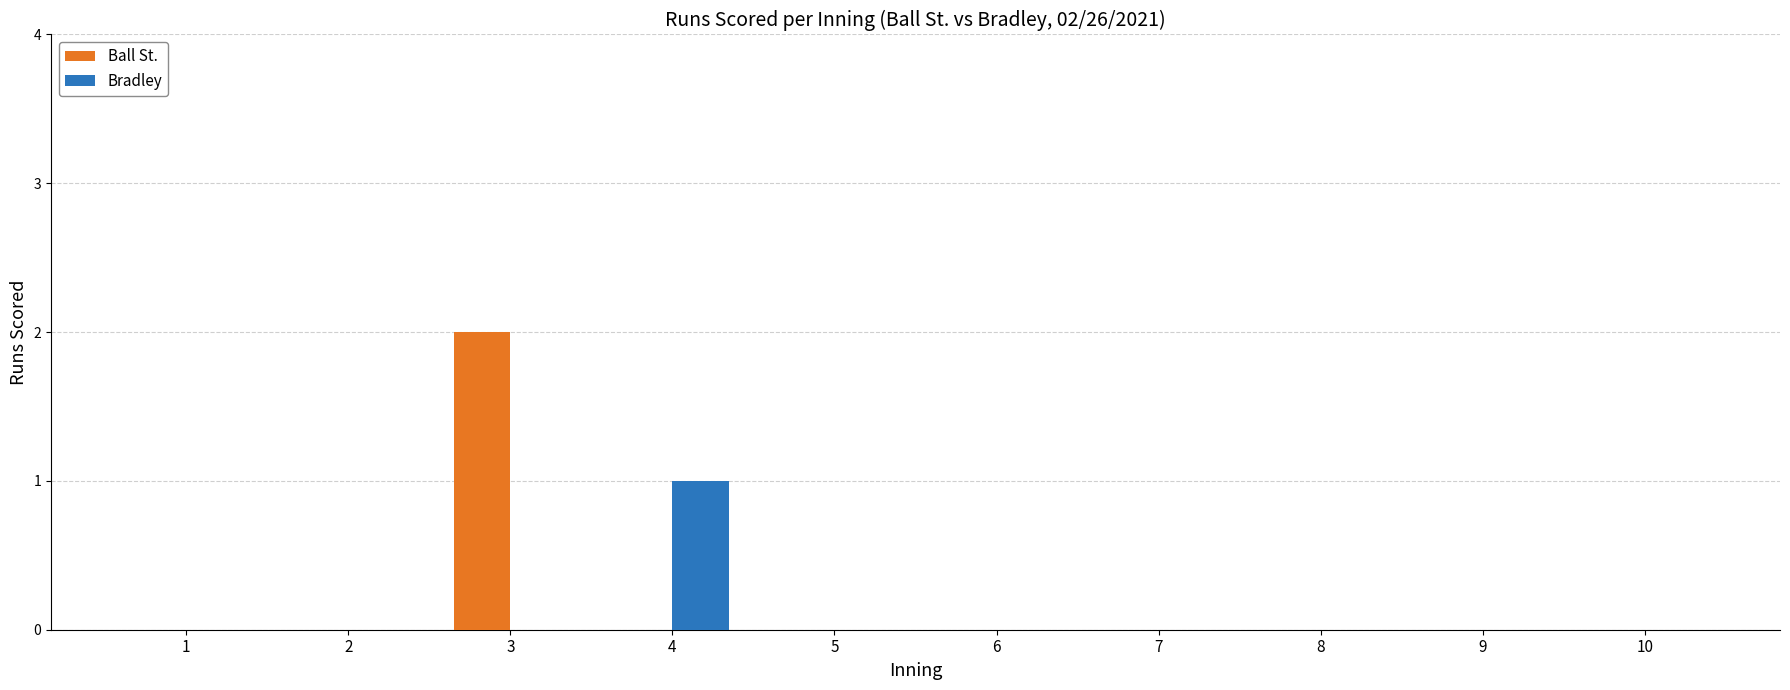

Between 4 and 10, which series saw the biggest shift?

Bradley